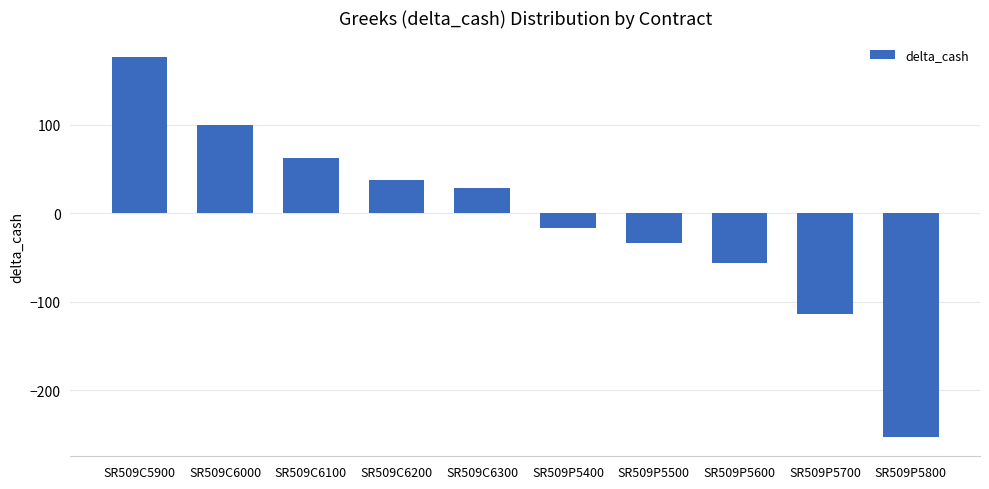

At which category does the chart reach its peak across all series?

SR509C5900